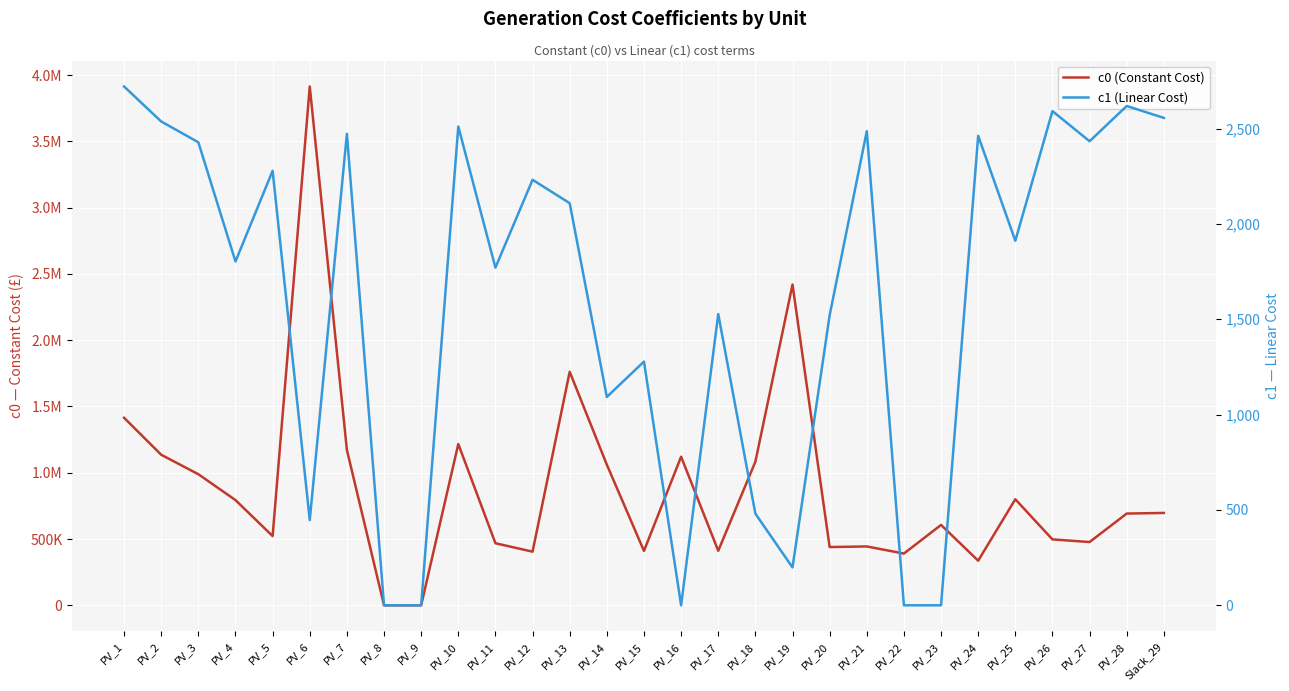

How many lines are shown in the chart?

2